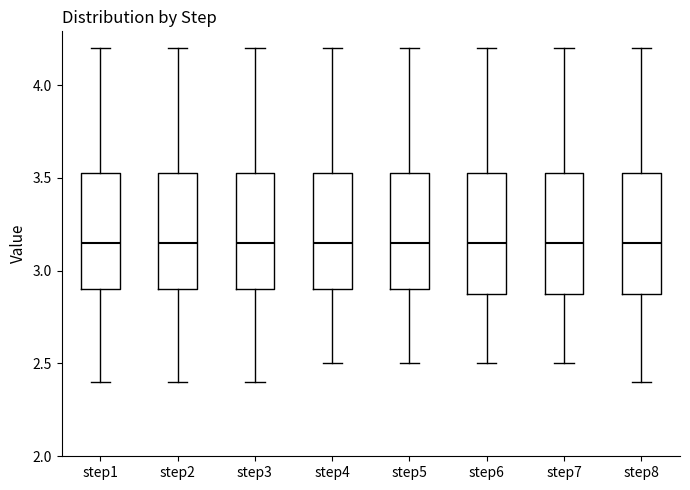

Reading left to right, read every box against the y-axis: the position of its median line, the range the box covers, and the ends of its whiskers. The values are not printed on the chart, so give them approximately, as read against the axis.

step1: median 3.15, box 2.90 to 3.55, whiskers 2.40 to 4.20
step2: median 3.15, box 2.90 to 3.55, whiskers 2.40 to 4.20
step3: median 3.15, box 2.90 to 3.55, whiskers 2.40 to 4.20
step4: median 3.15, box 2.90 to 3.55, whiskers 2.50 to 4.20
step5: median 3.15, box 2.90 to 3.55, whiskers 2.50 to 4.20
step6: median 3.15, box 2.90 to 3.55, whiskers 2.50 to 4.20
step7: median 3.15, box 2.90 to 3.55, whiskers 2.50 to 4.20
step8: median 3.15, box 2.90 to 3.55, whiskers 2.40 to 4.20